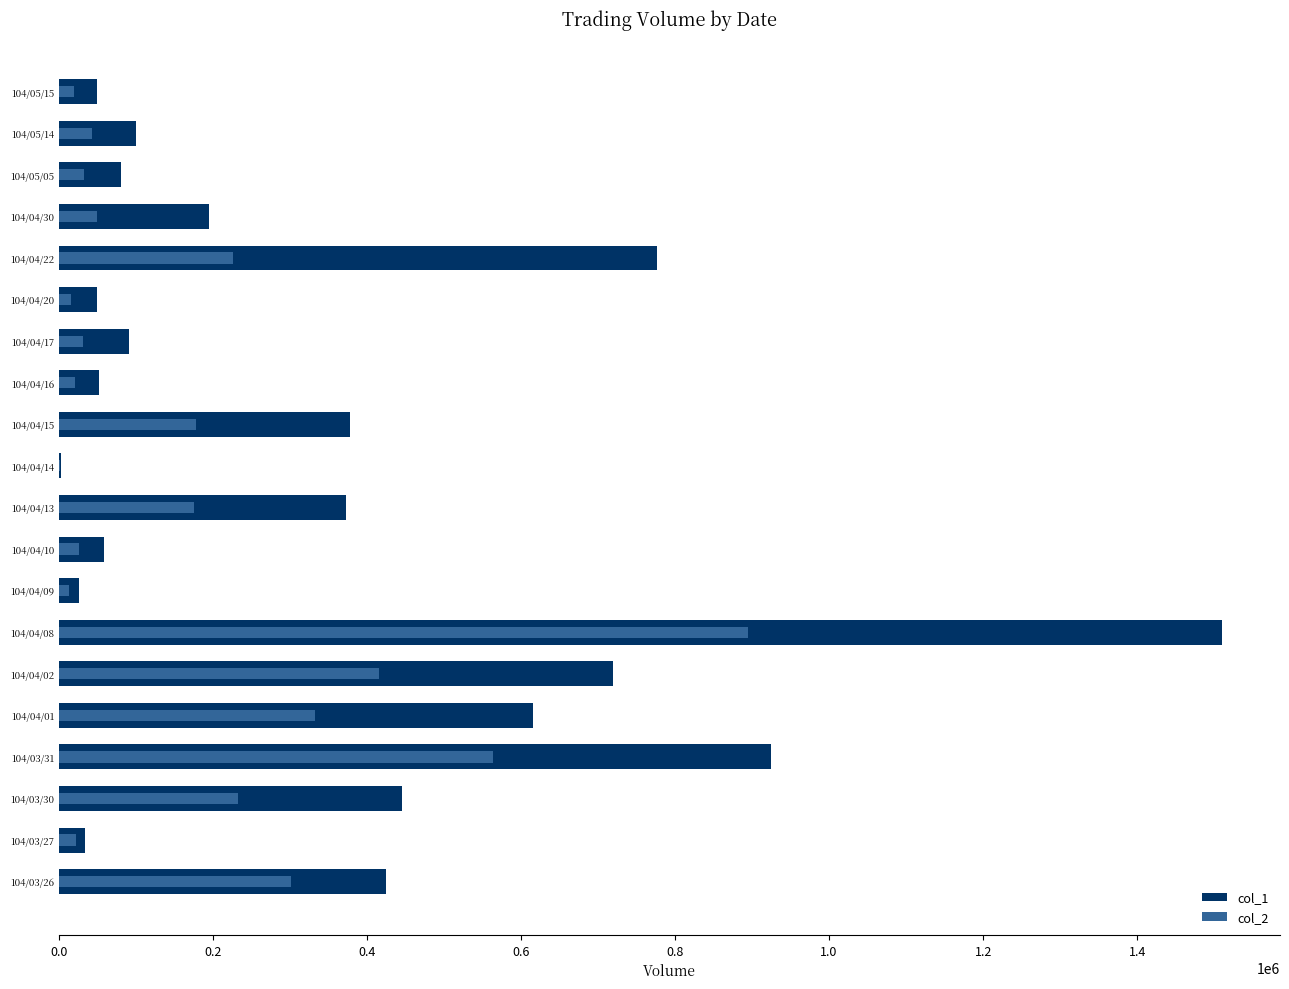

What position from the right is 104/04/30?

4